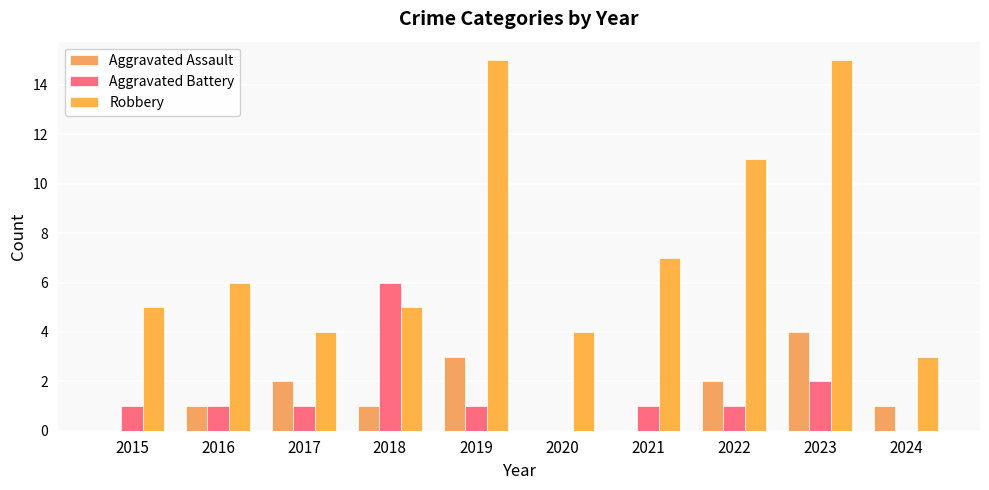

How many groups of bars are there?

10